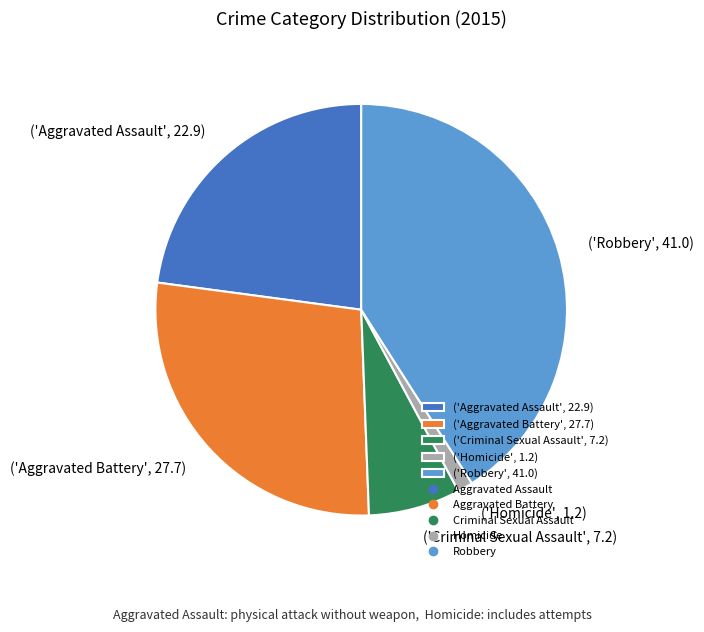

What is the largest slice in the pie chart?

('Robbery', 41.0)